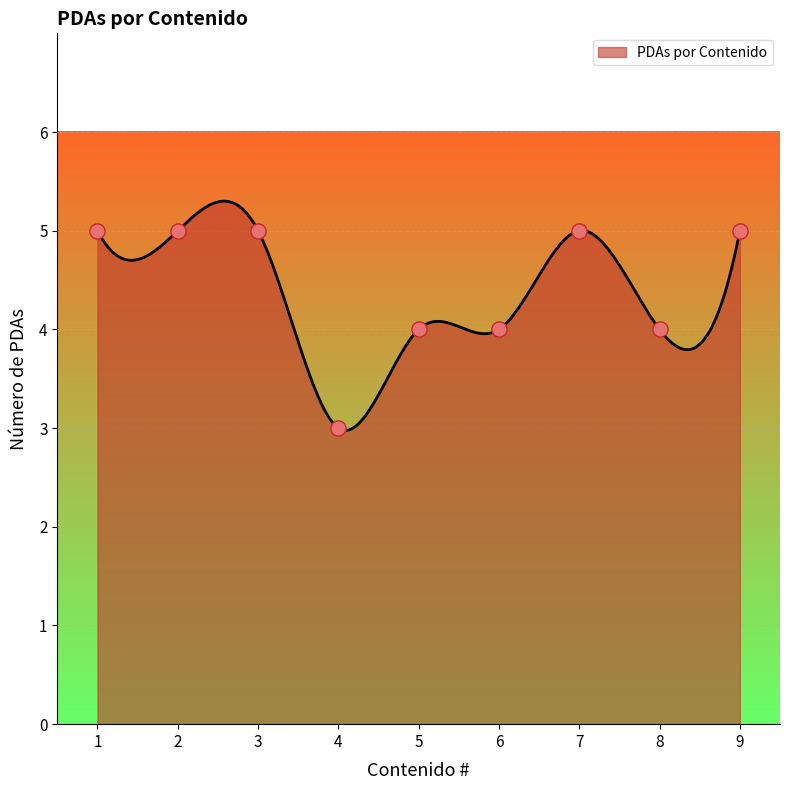

What is the minimum value for PDAs por Contenido?

3.0